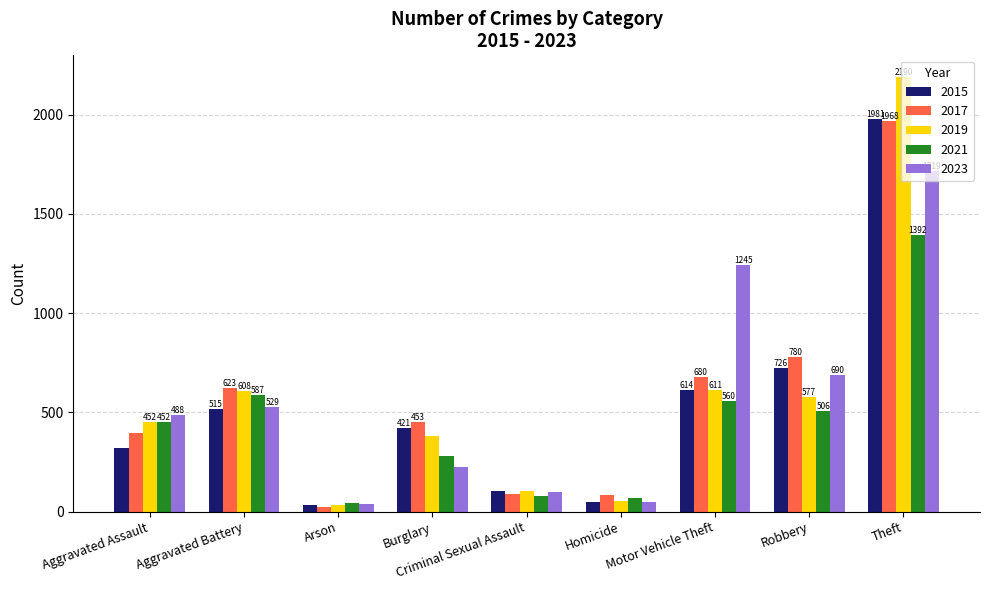

Reading left to right, what are all the values shown in this chart?

2015: 323	515	35	421	105	50	614	726	1981
2017: 396	623	23	453	91	82	680	780	1968
2019: 452	608	32	383	102	53	611	577	2190
2021: 452	587	43	280	81	69	560	506	1392
2023: 488	529	39	224	97	48	1245	690	1719